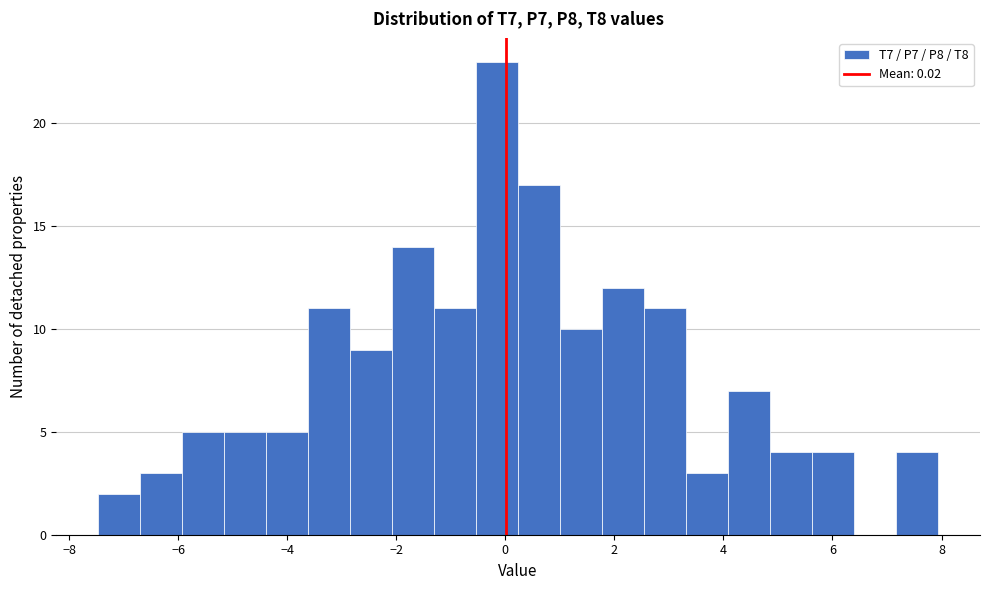

Around what value on the x-axis is the tallest bar? Give the approximate position of its centre, as read against the axis.

-0.2